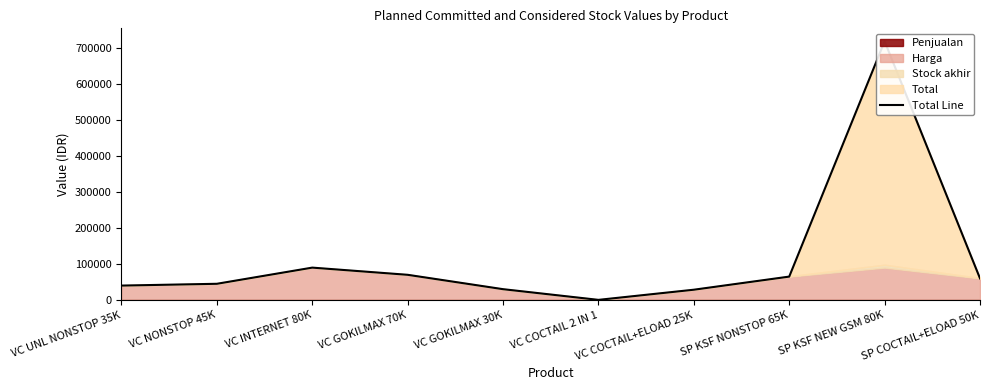

What is the sum of all values?

1148750